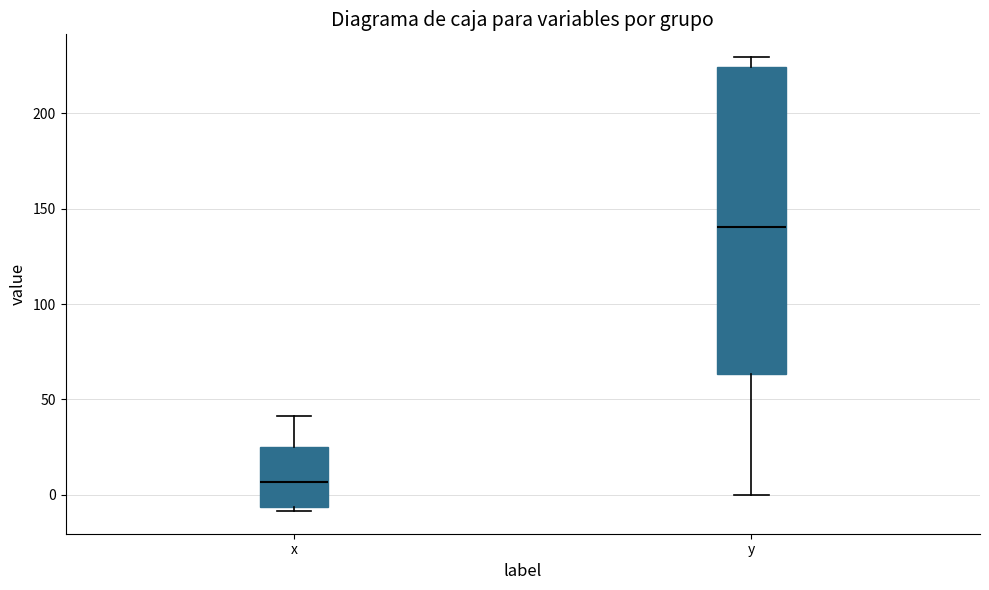

Which box is the tallest, from its lower edge to its upper edge?

y